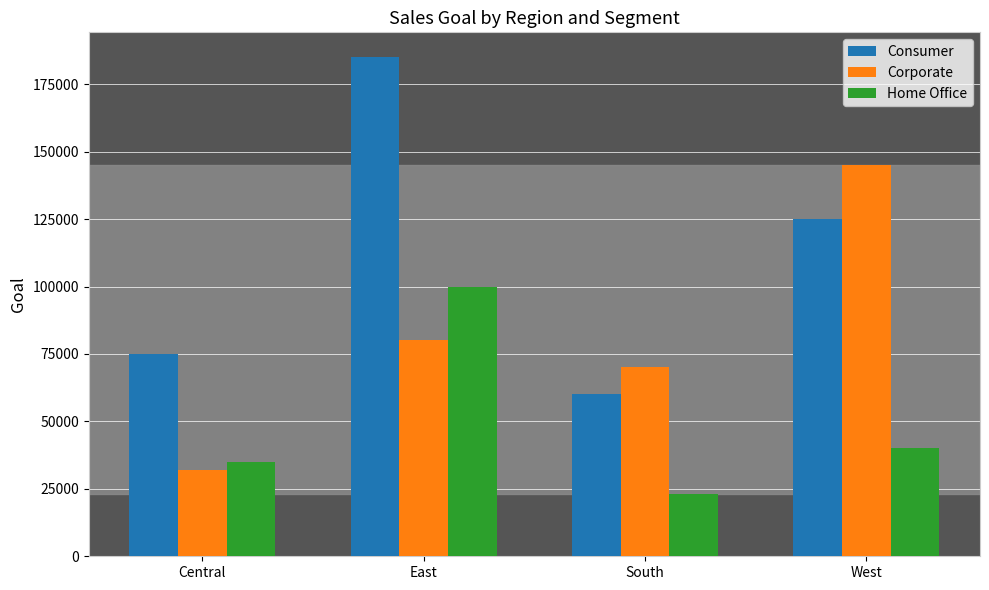

At how many categories does at least one series exceed 40107?

4